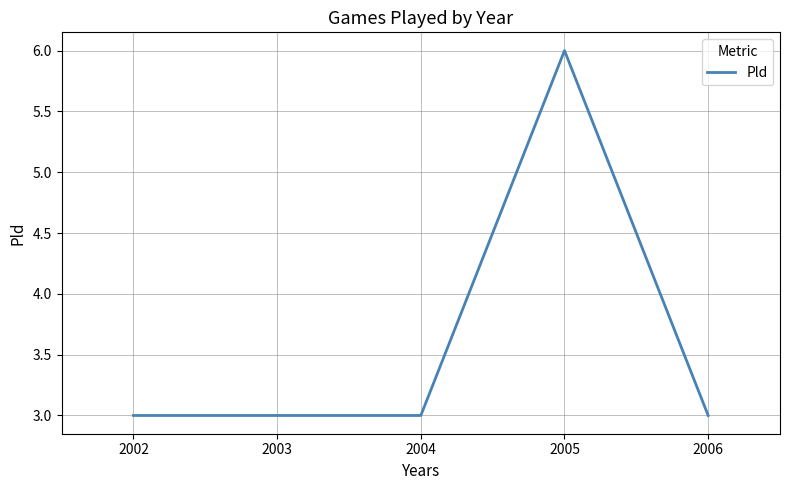

How many series are shown in this chart?

1